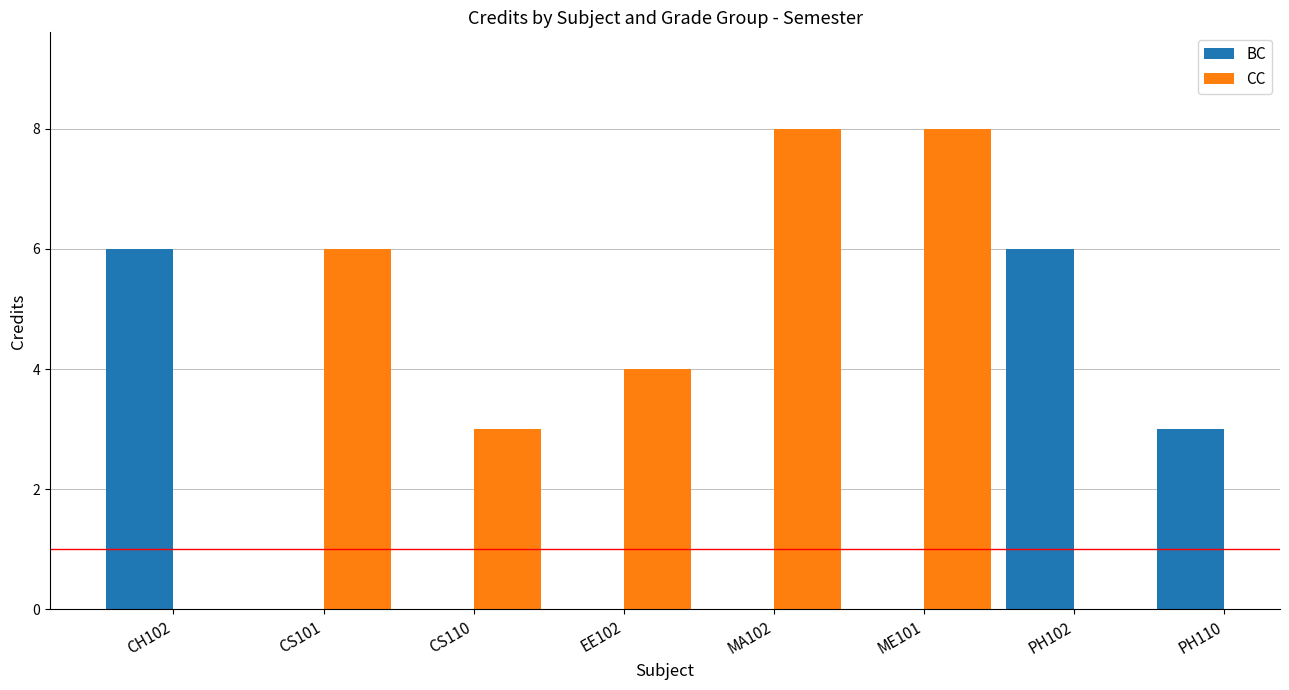

What is the greatest value displayed?

8